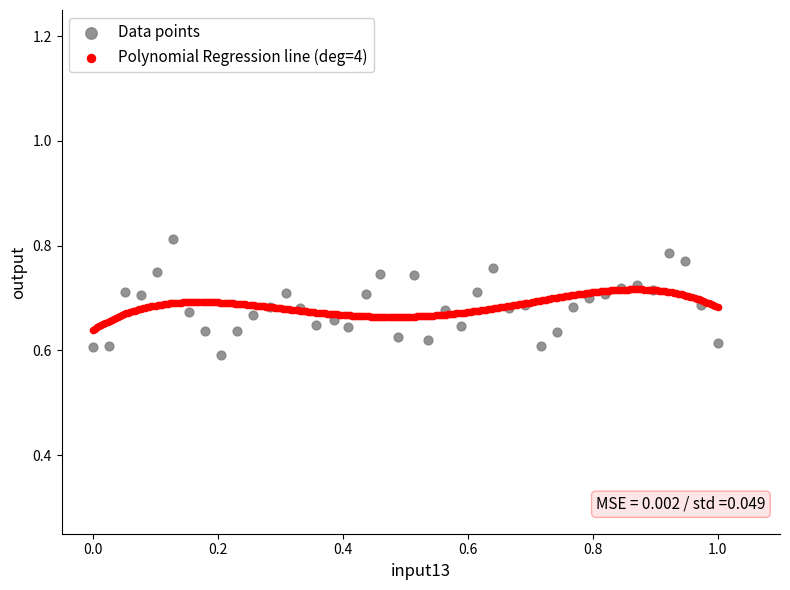

Which series contains the lowest Y value?

Data points